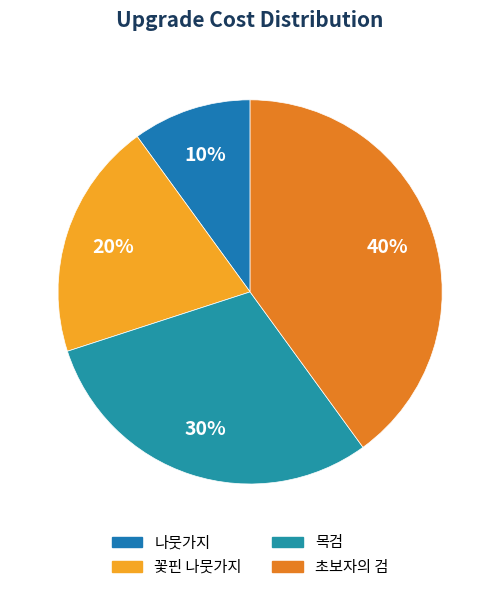

Does 꽃핀 나뭇가지 account for over 50% of the chart?

No